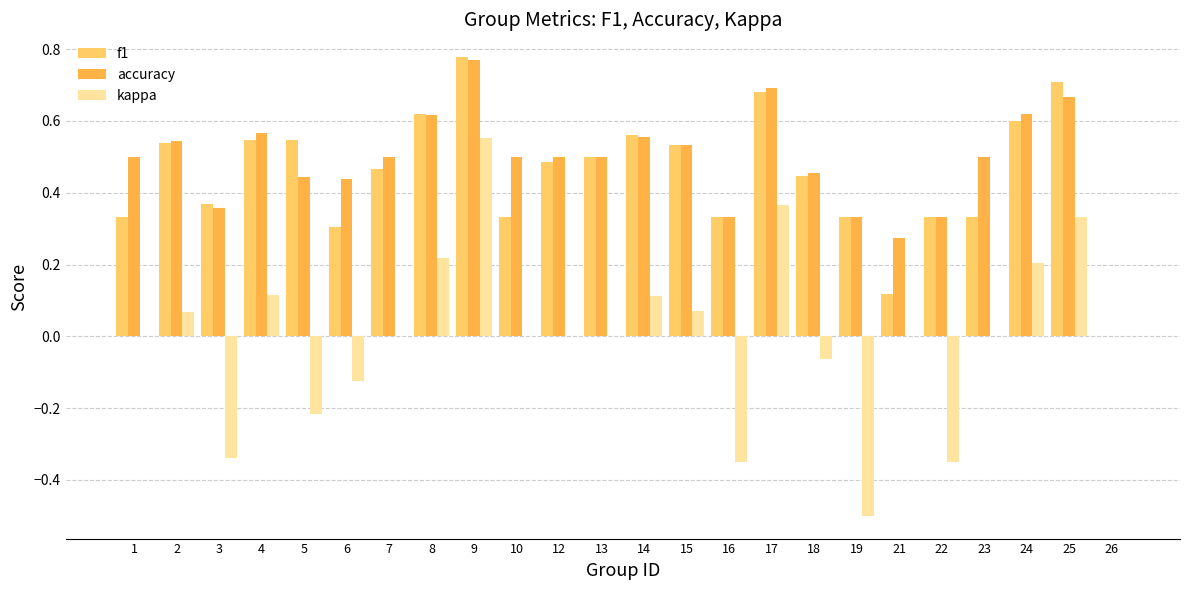

At which label is kappa closest to 0?

1